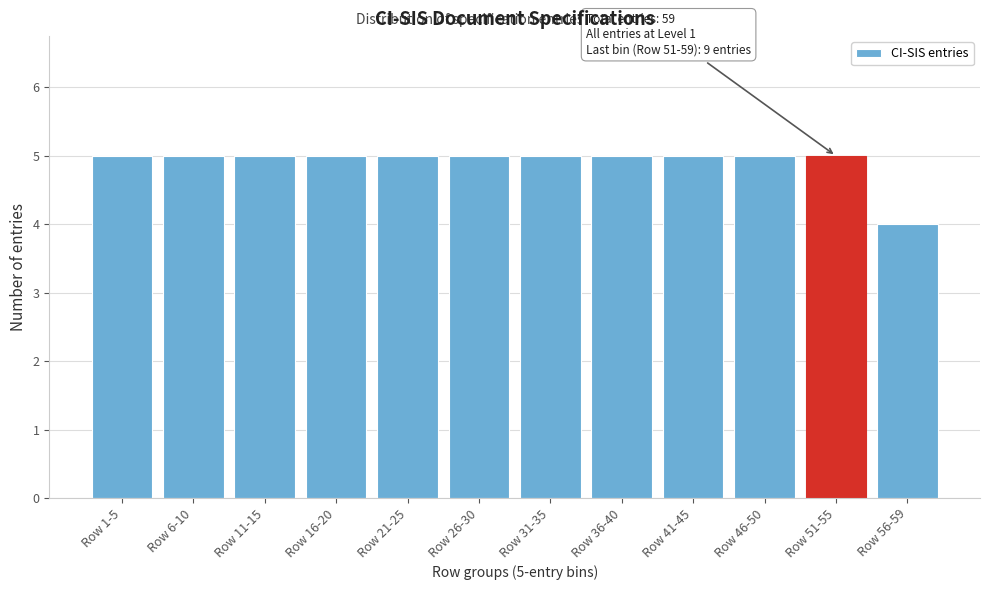

Reading left to right, extract all data points from this chart.

5	5	5	5	5	5	5	5	5	5	5	4